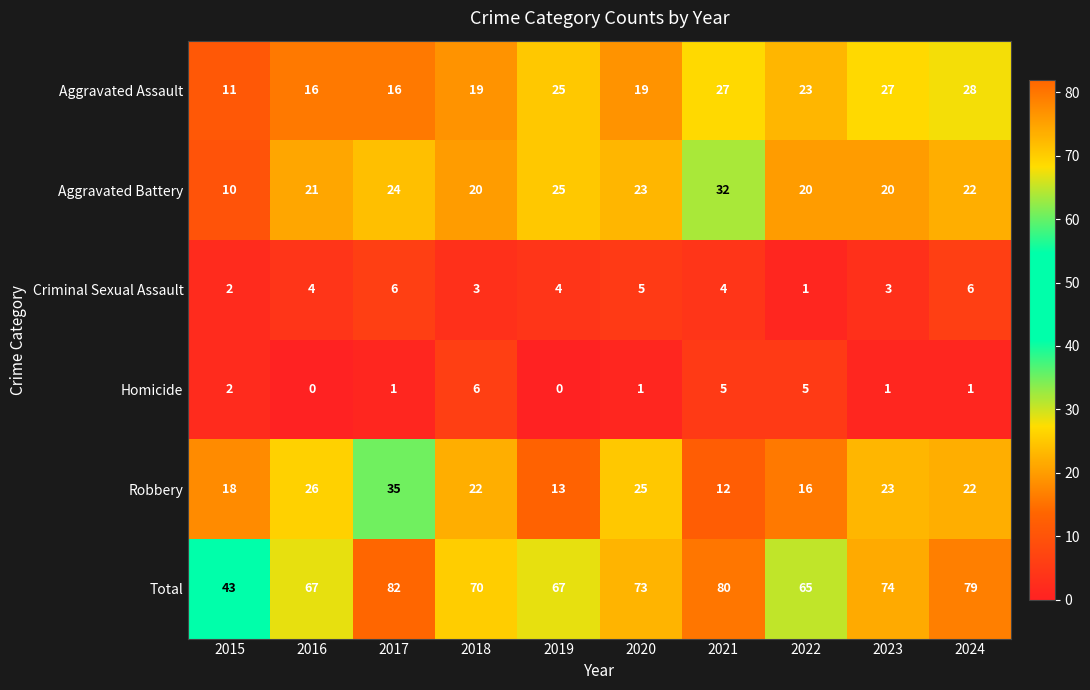

At which category is the sum across all series the highest?

2017